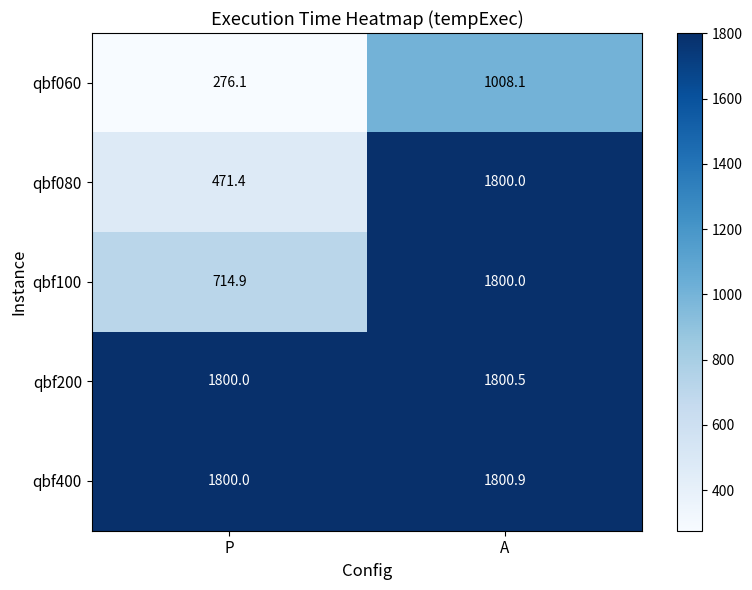

Count the number of data series in this chart.

5